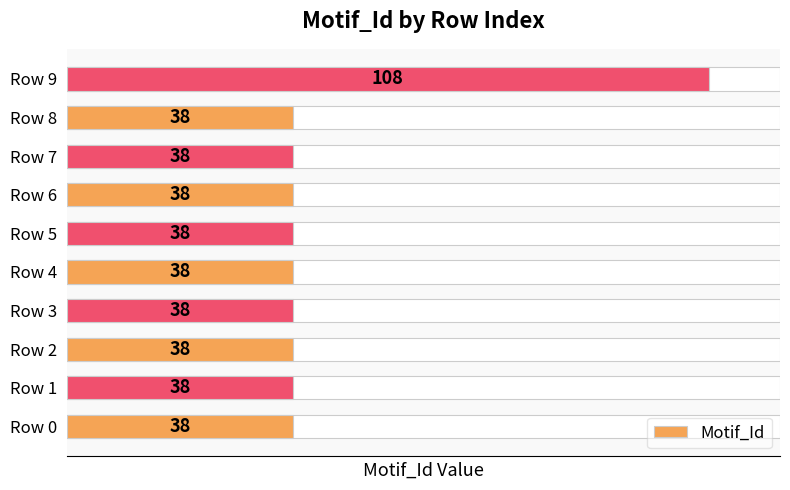

How many bars are there in total?

10